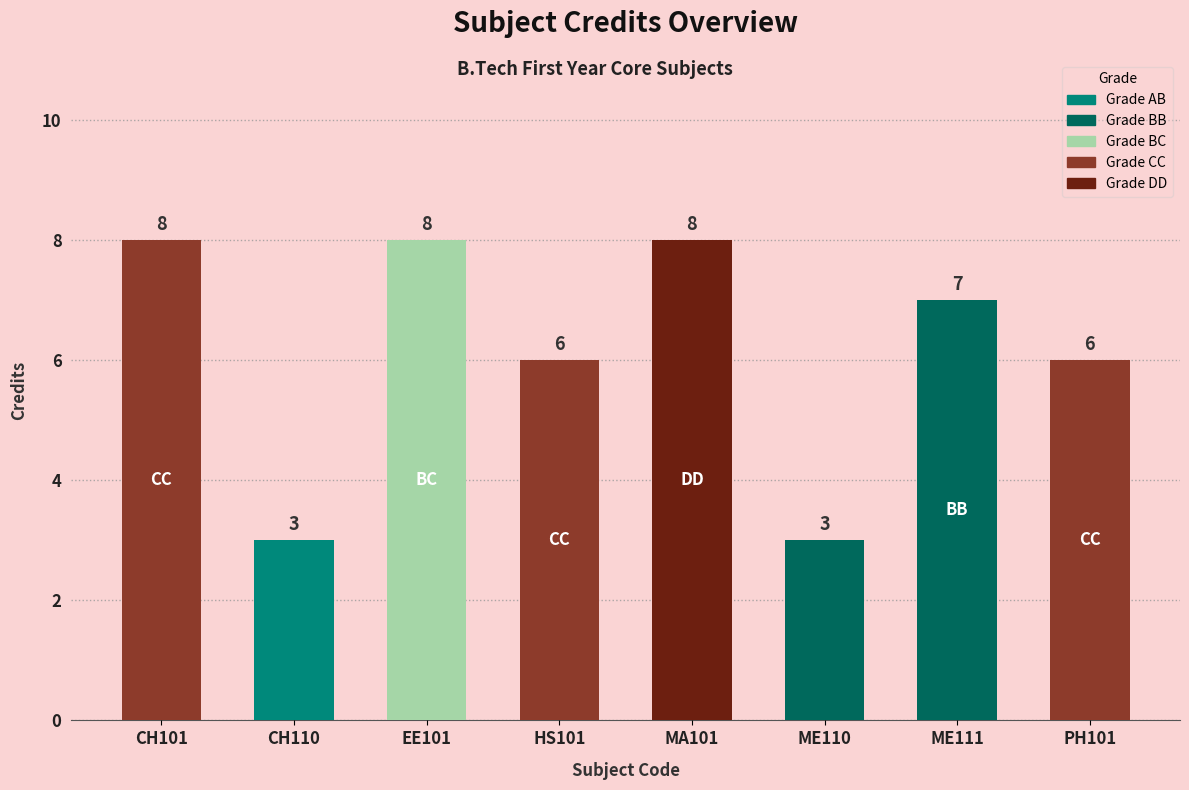

What is the ratio of the value at ME110 to the value at EE101?

0.4